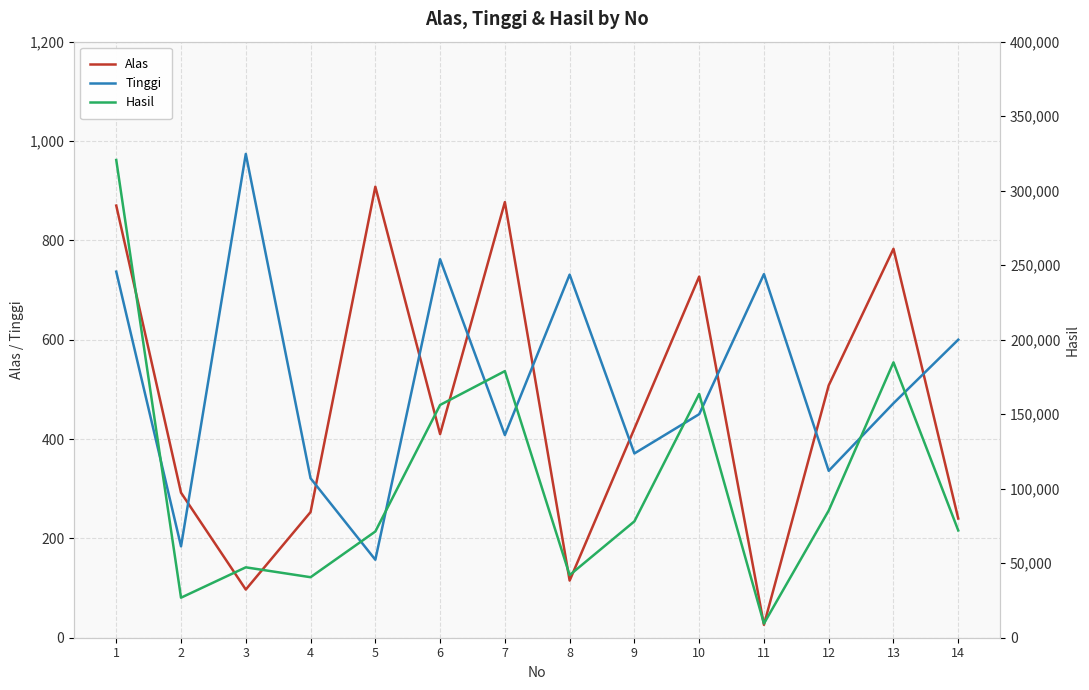

Rank the series at 6 from highest to lowest value.

Hasil, Tinggi, Alas